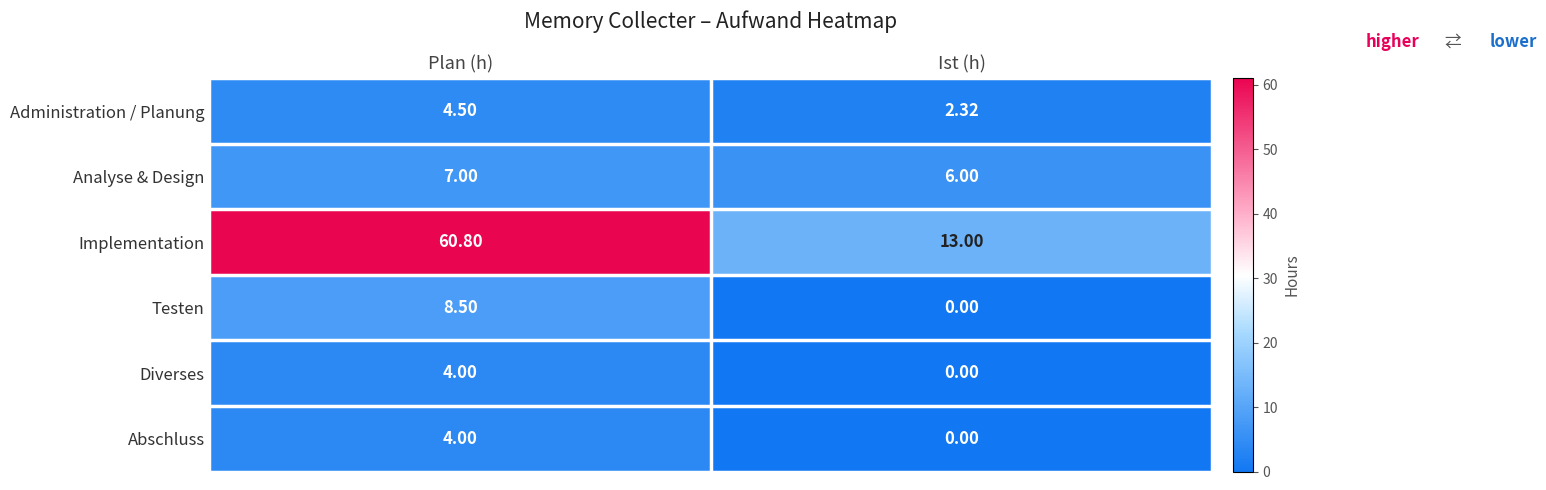

Where is Testen nearest to the value 4?

Ist (h)